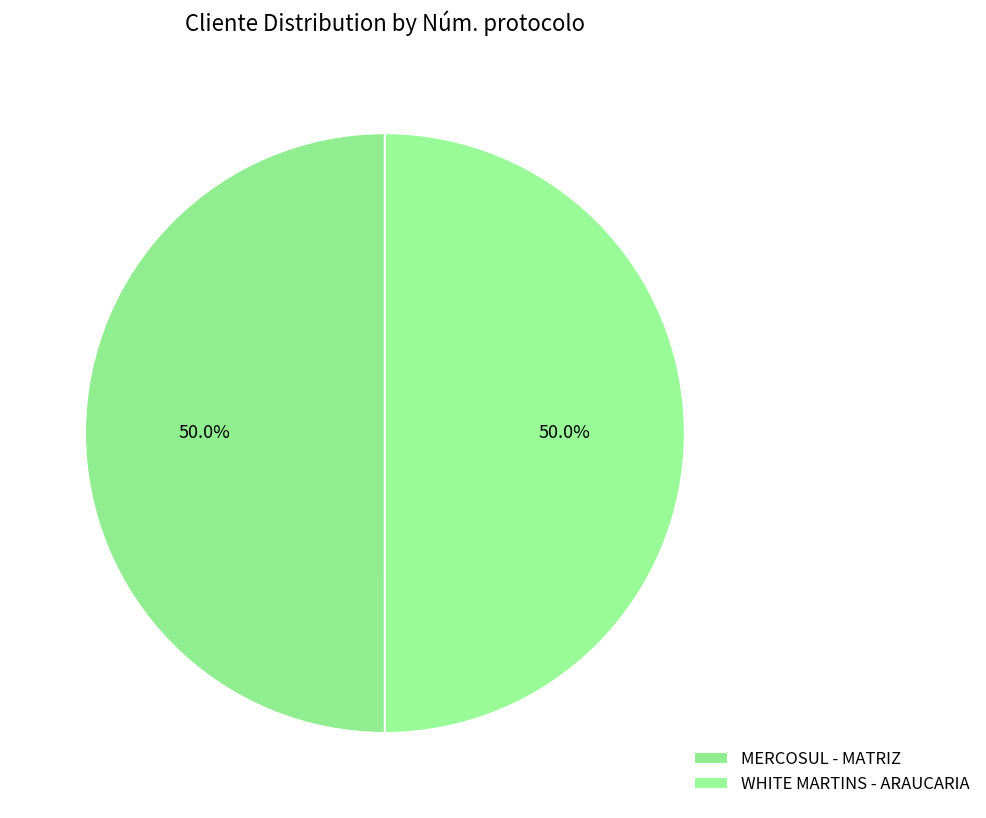

What is the smallest slice in the pie chart?

WHITE MARTINS - ARAUCARIA